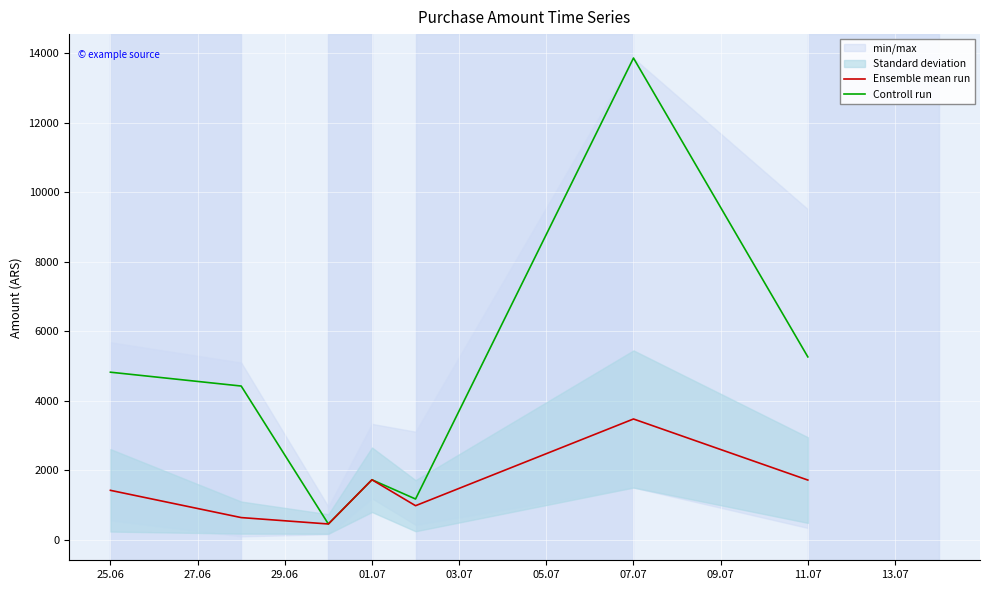

The value of Ensemble mean run at 25.06 is 1424.0. True or false?

True